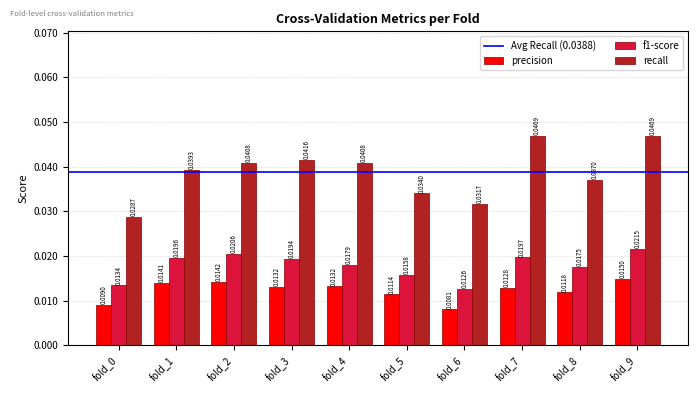

What is the sum of all recall values?

0.4